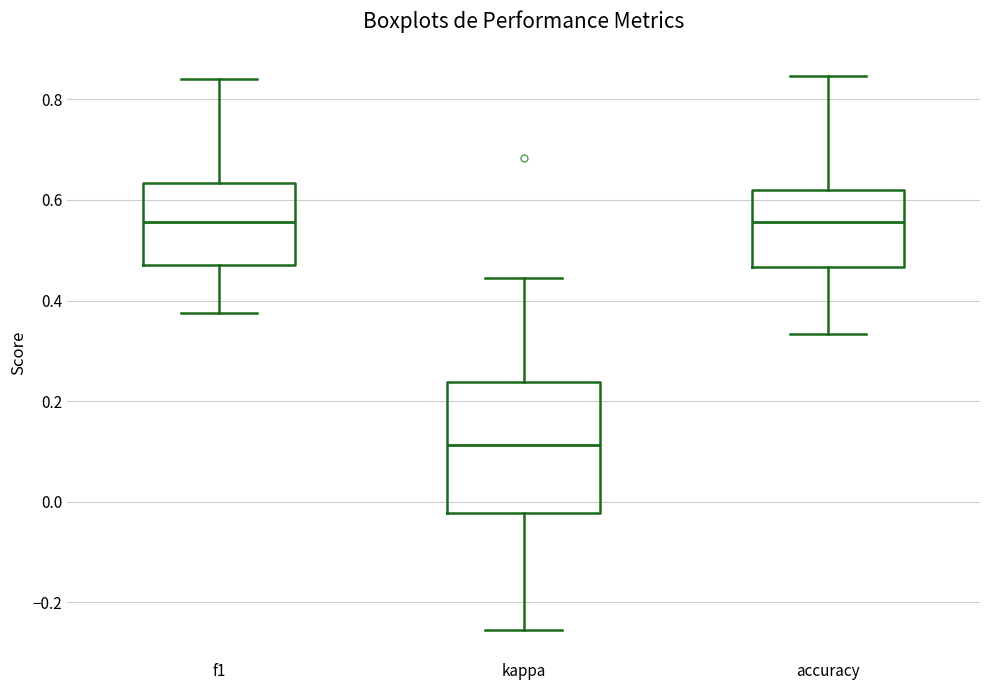

Reading left to right, transcribe this box plot: for each box, give where its median line is, the range the box spans, and where its two whiskers end, as read against the y-axis. The values are not printed on the chart, so give them approximately, as read against the axis.

f1: median 0.56, box 0.48 to 0.64, whiskers 0.38 to 0.84
kappa: median 0.12, box -0.02 to 0.24, whiskers -0.26 to 0.44
accuracy: median 0.56, box 0.46 to 0.62, whiskers 0.34 to 0.84